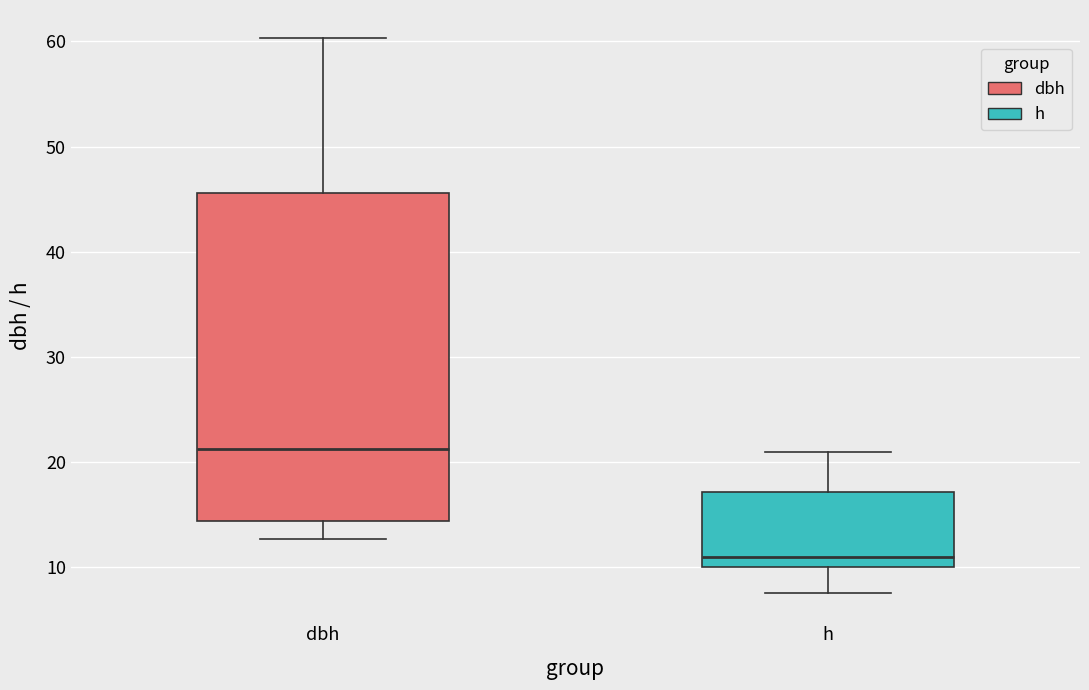

Which box's median line is the lowest?

h